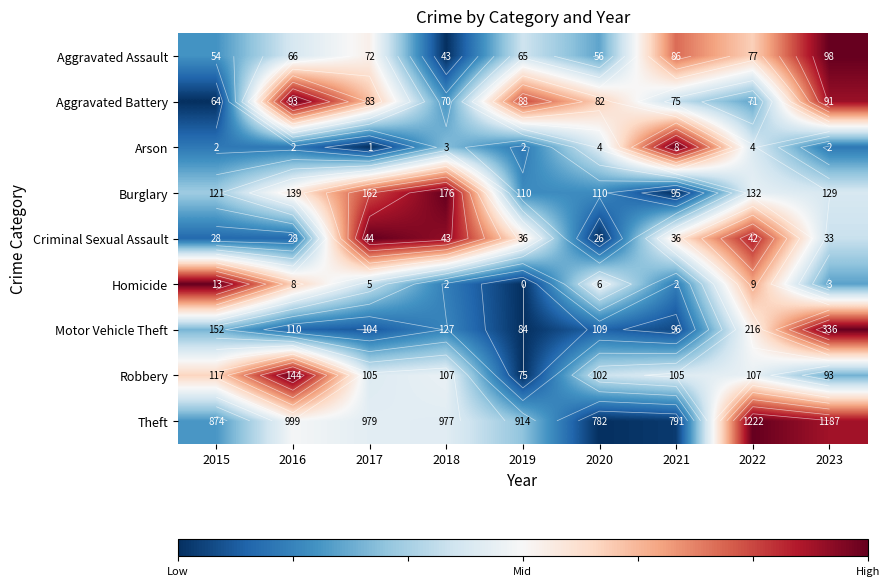

The value of Aggravated Battery at 2015 is 0.5. True or false?

False